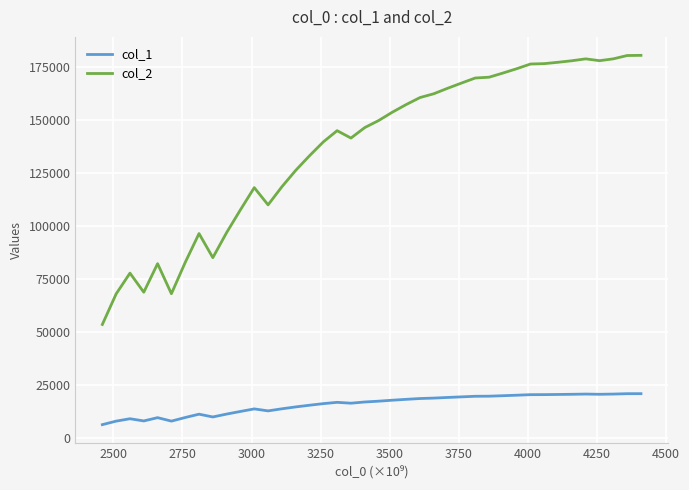

True or false: col_2 and col_1 intersect in this chart.

False